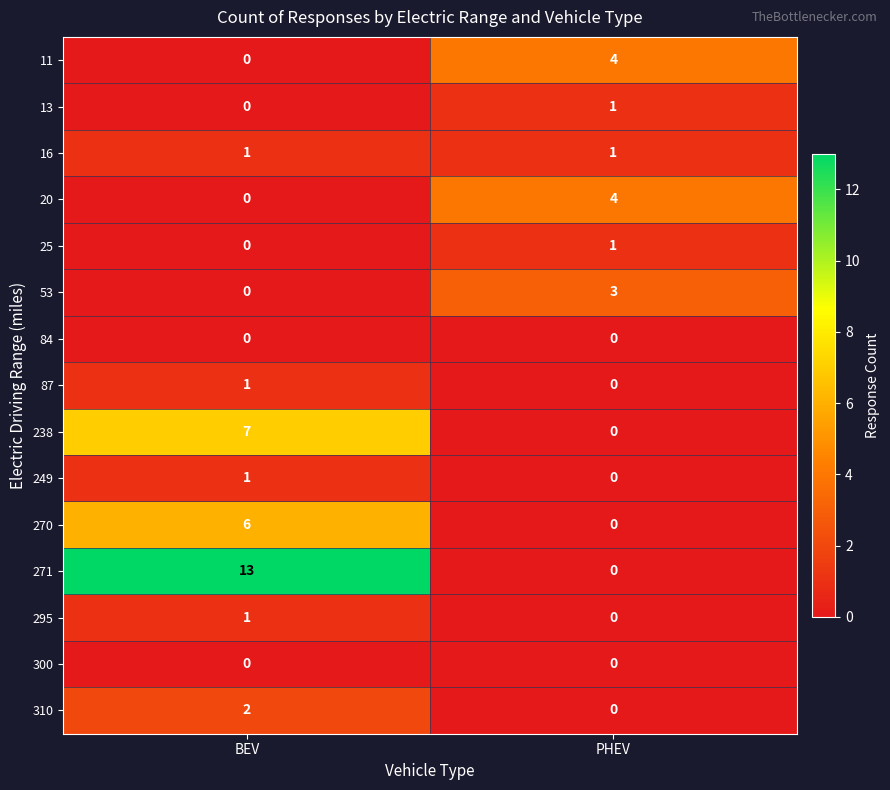

At which label is 25 closest to 0?

BEV